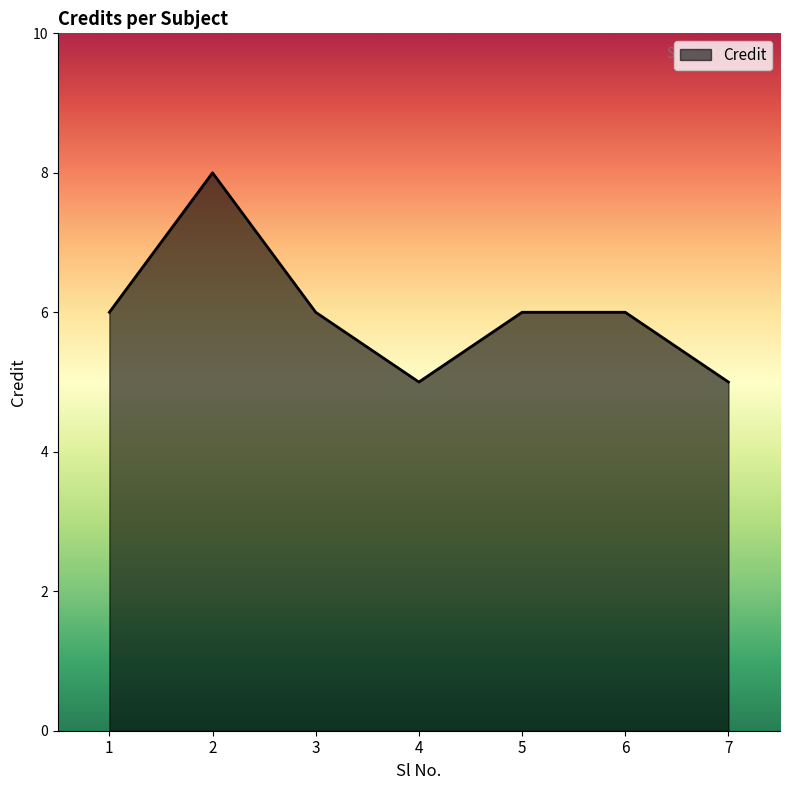

How many distinct data groups are displayed?

1